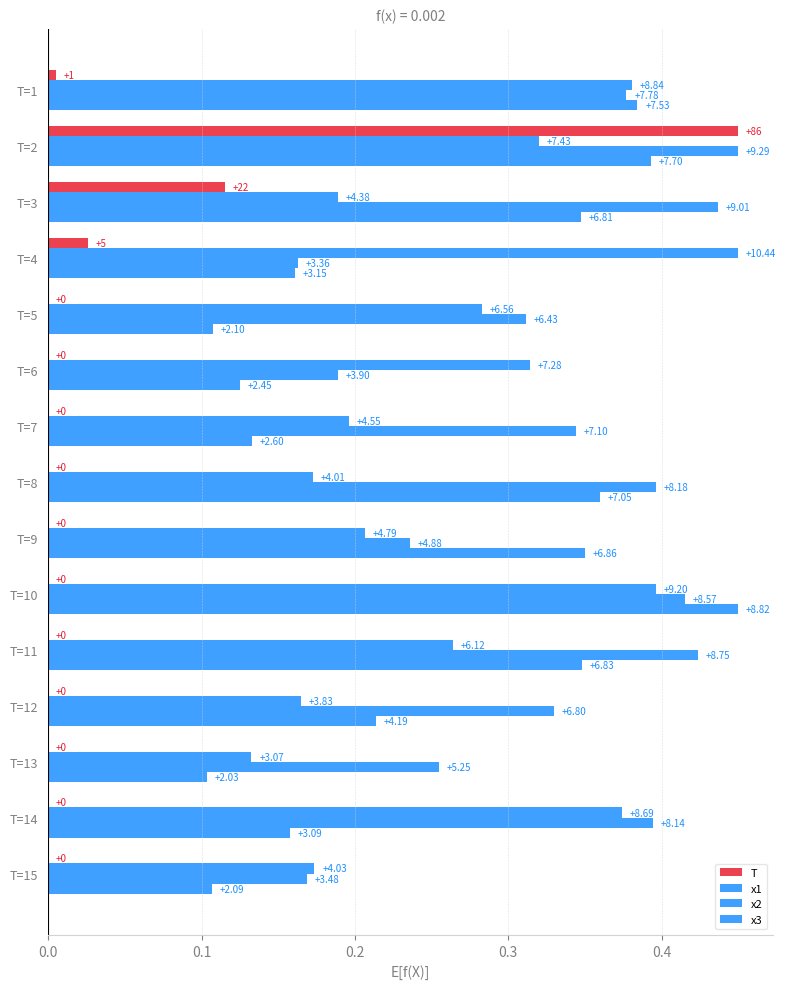

List the series in order of their peak value, lowest first.

T, x1, x2, x3